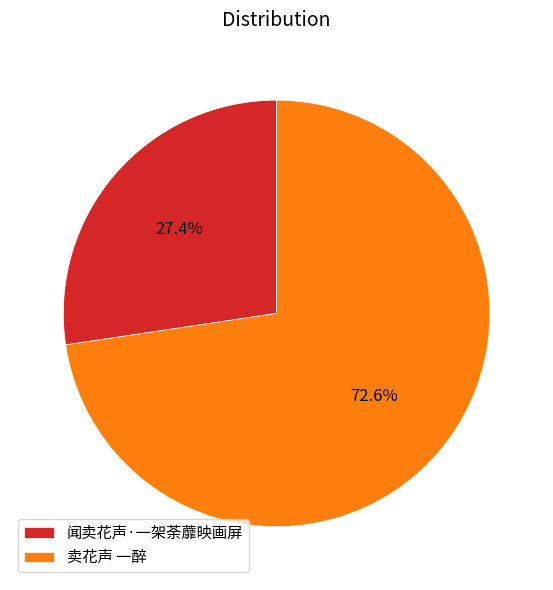

To the nearest percent, what is the combined percentage of 闻卖花声·一架荼蘼映画屏 and 卖花声 一醉?

100%